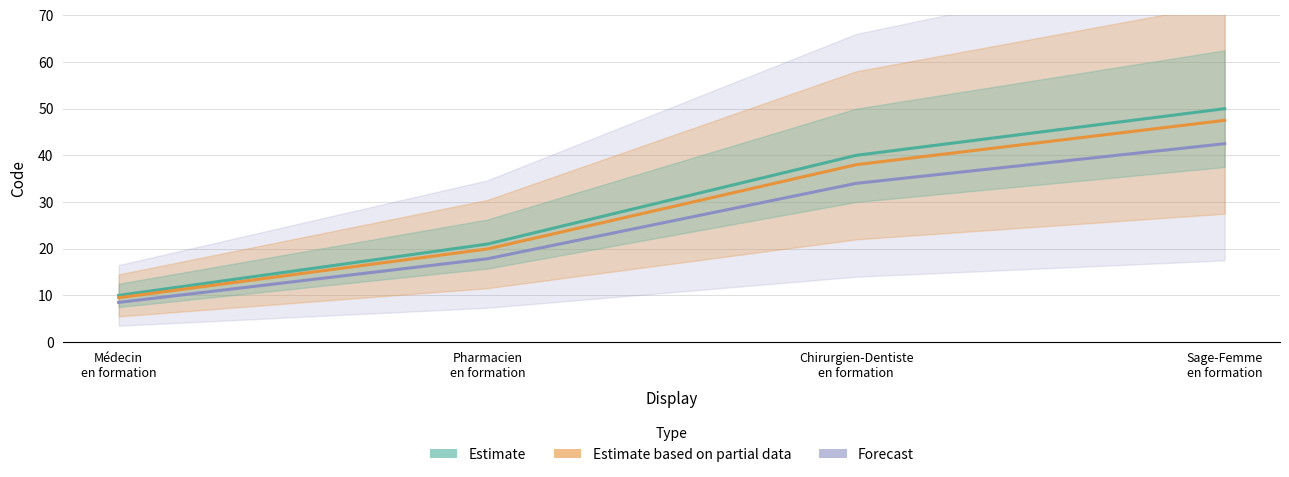

What is the approximate value of Estimate at Pharmacien
en formation?

21.0